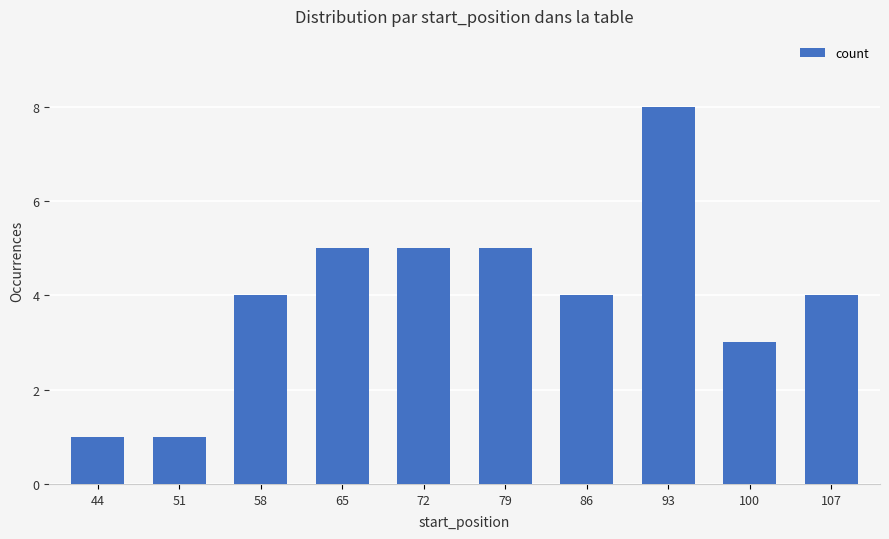

Reading left to right, what are all the values shown in this chart?

44=1	51=1	58=4	65=5	72=5	79=5	86=4	93=8	100=3	107=4